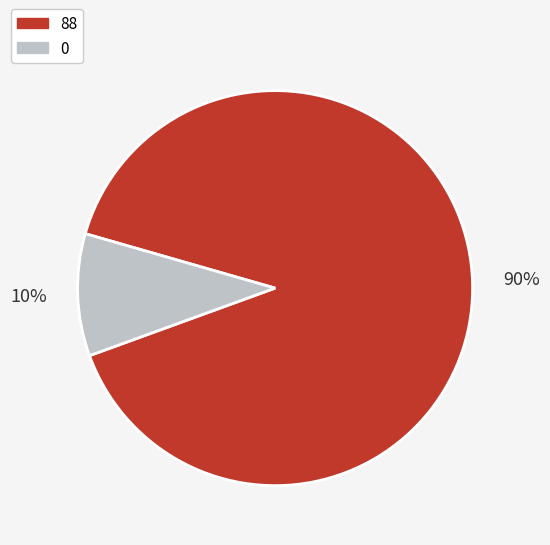

Is the sum of 0 and 88 greater than half?

Yes